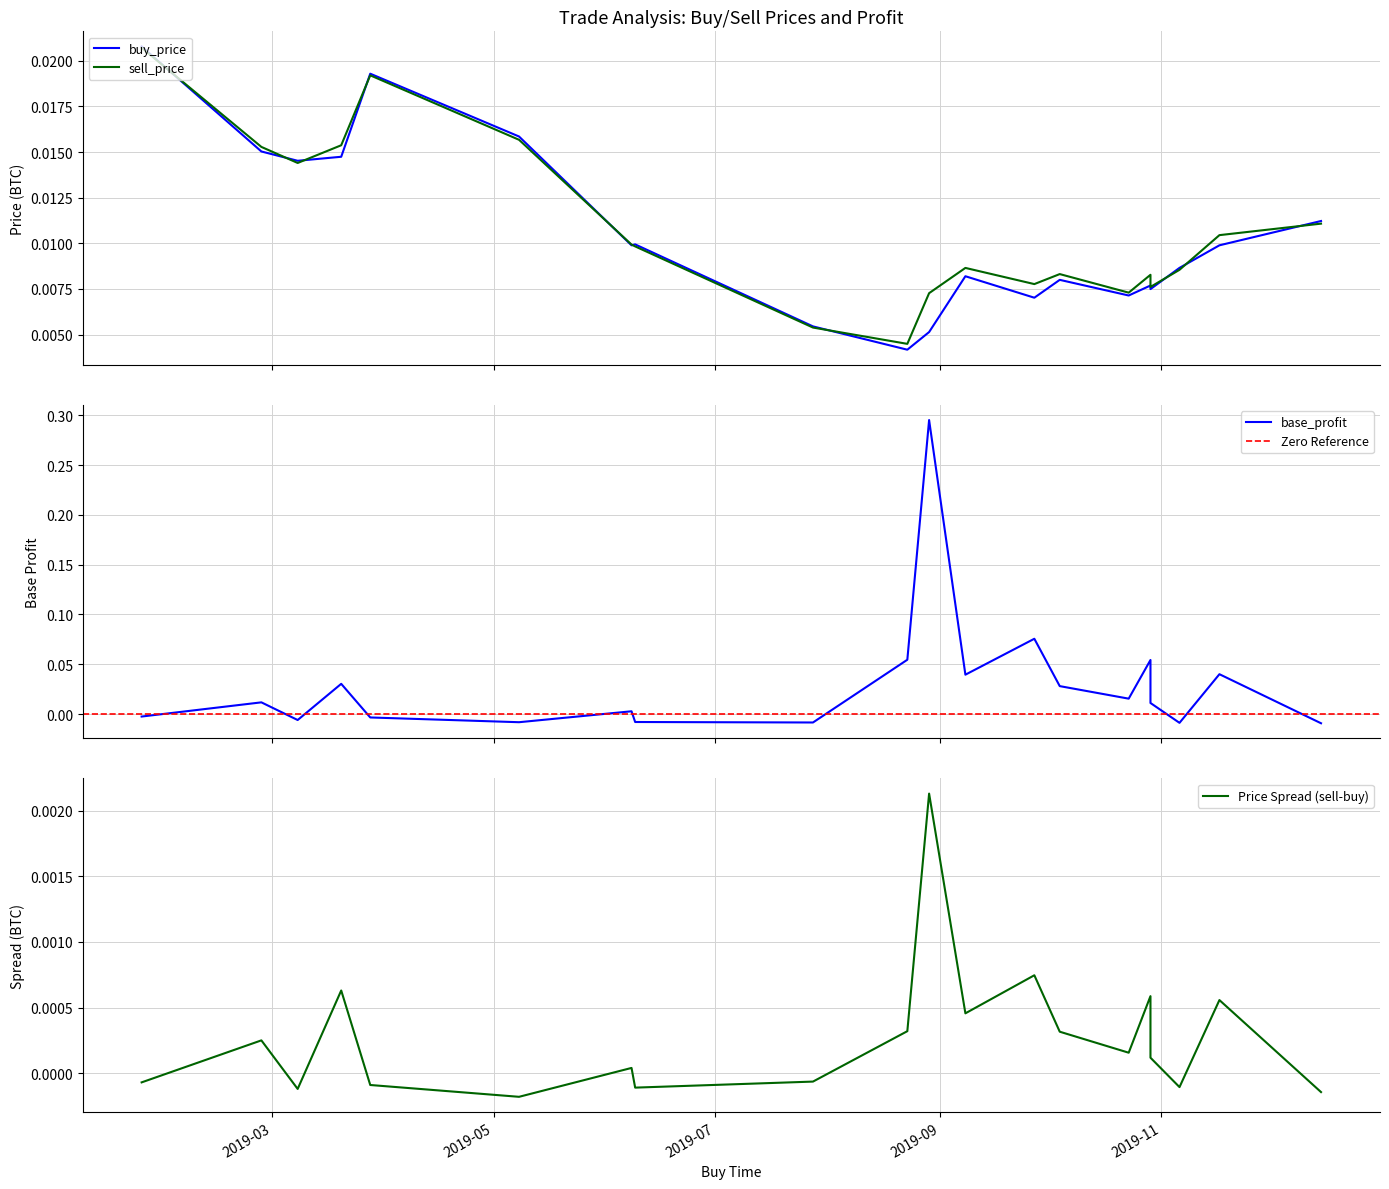

The buy_price series shows 0.0 at 2019-03-28. True or false?

False